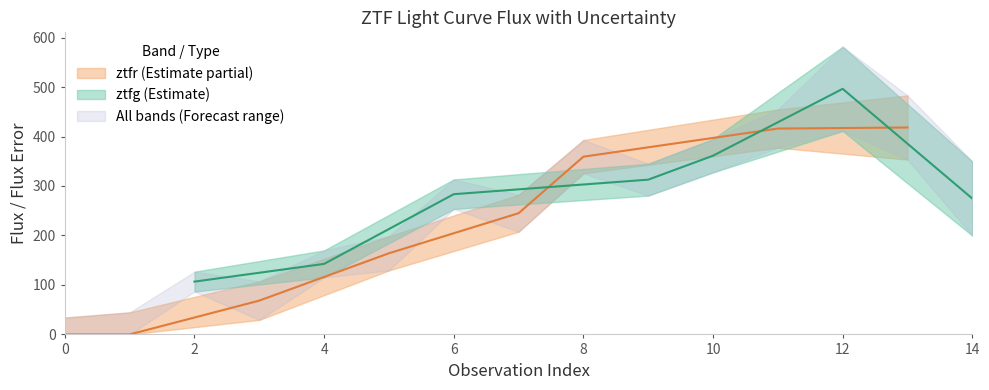

The value of fluxerr at 4 is 13.7. True or false?

False